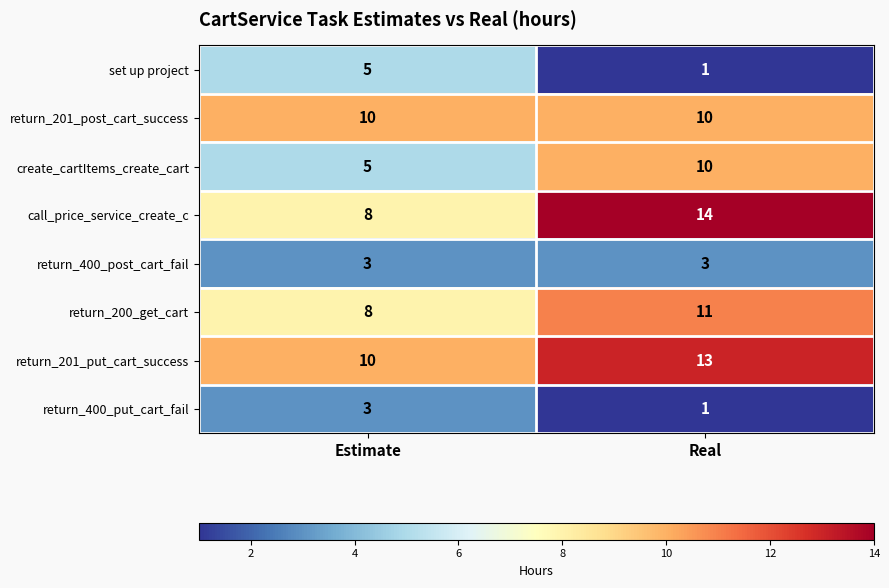

What is the highest value of the return_201_post_cart_success series?

10